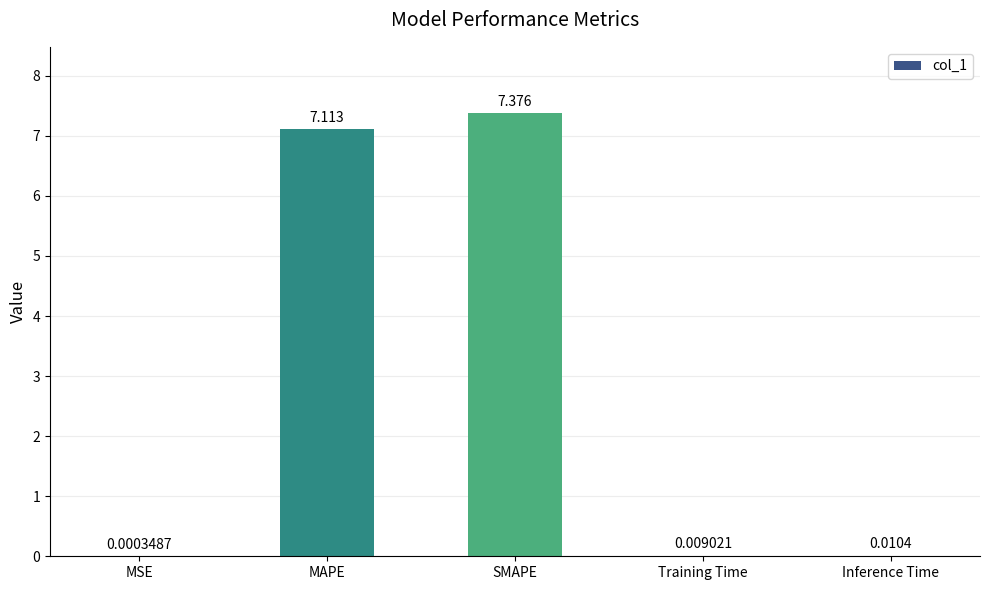

At which label is the value closest to 3?

Inference Time